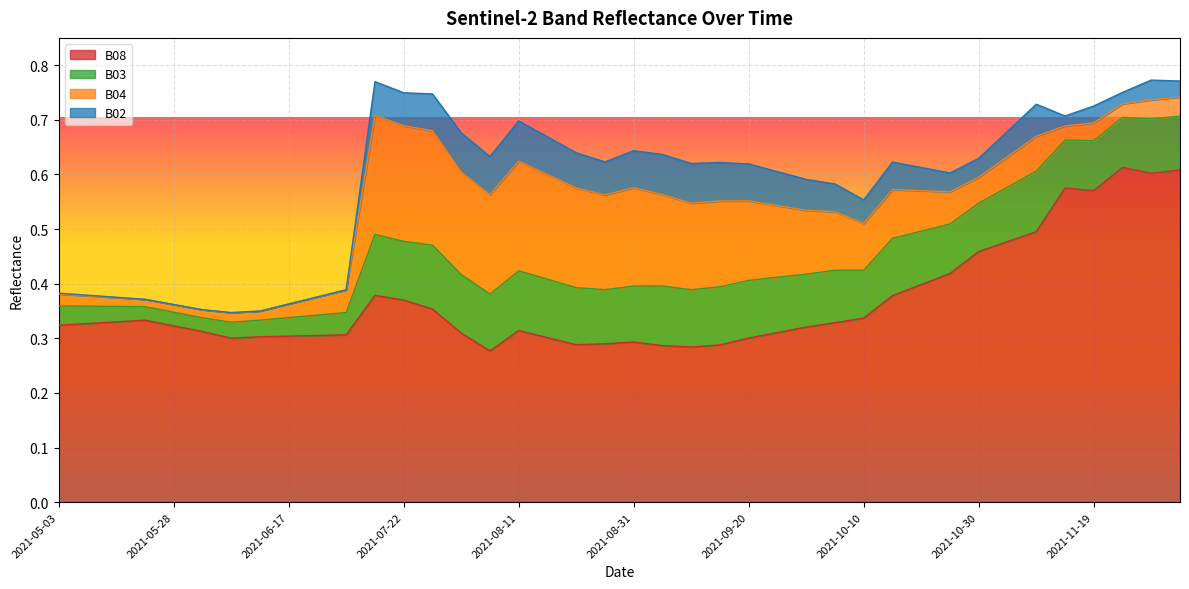

The B04 series shows 0.2 at 2021-09-30. True or false?

False